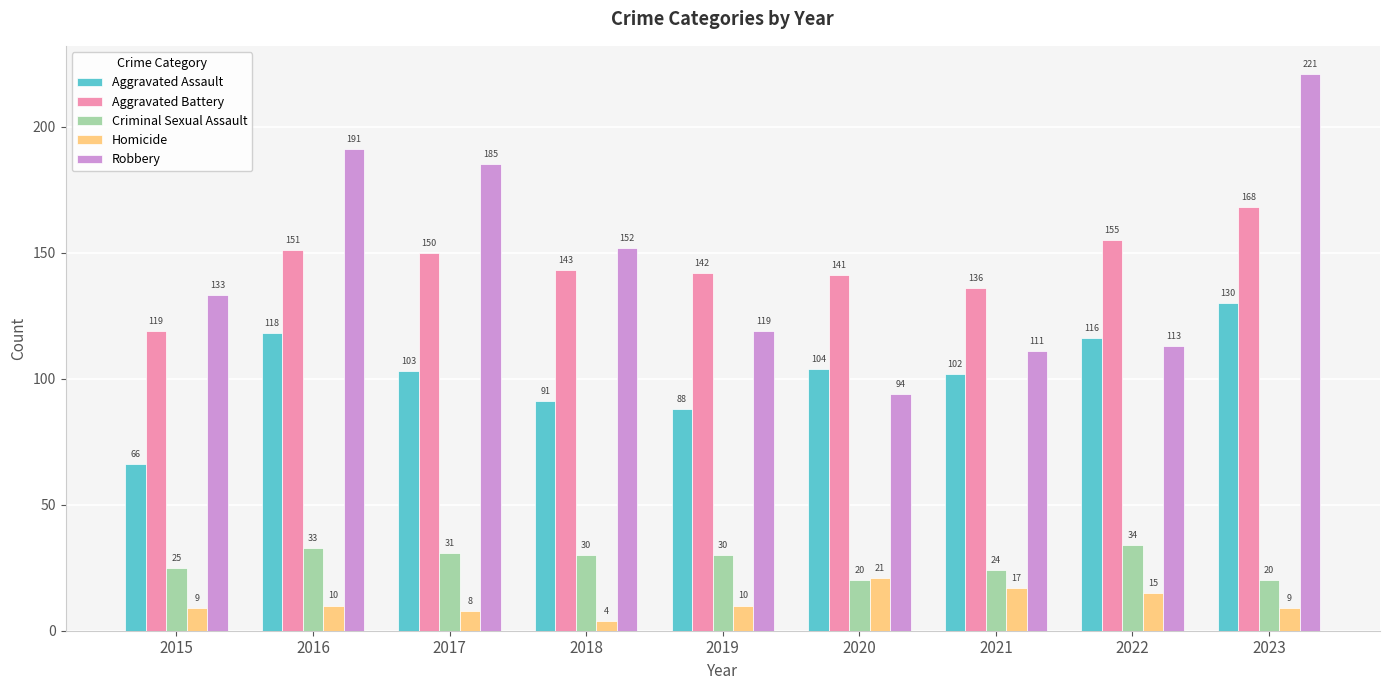

What is the greatest value displayed?

221